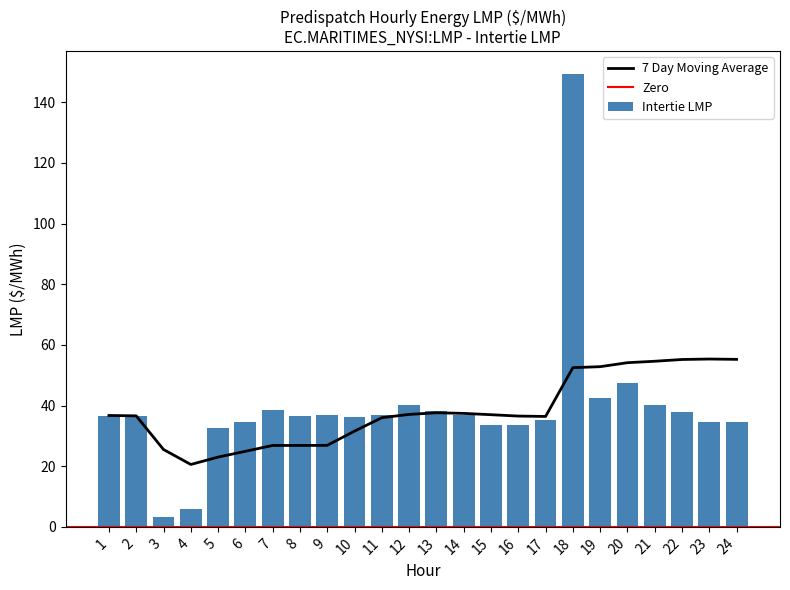

What is the average value?

39.1